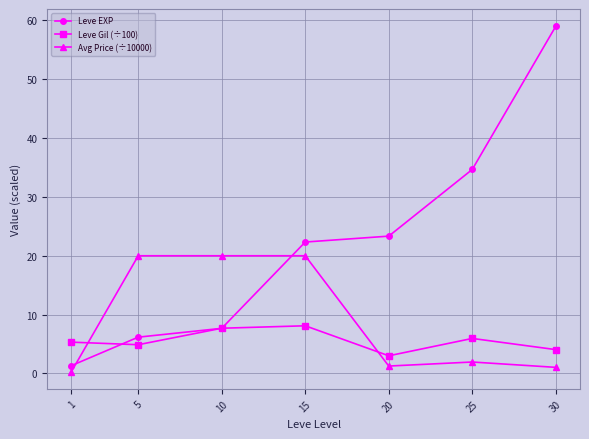

Which category has the highest value across all series?

30